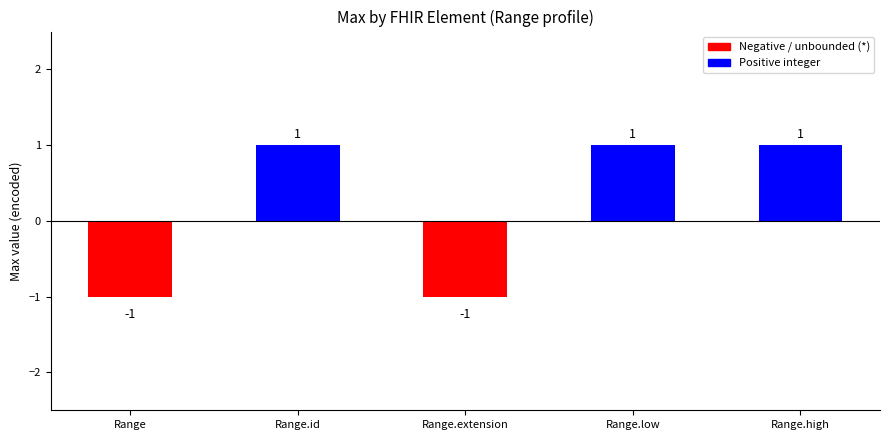

What value does the data have at Range?

-1